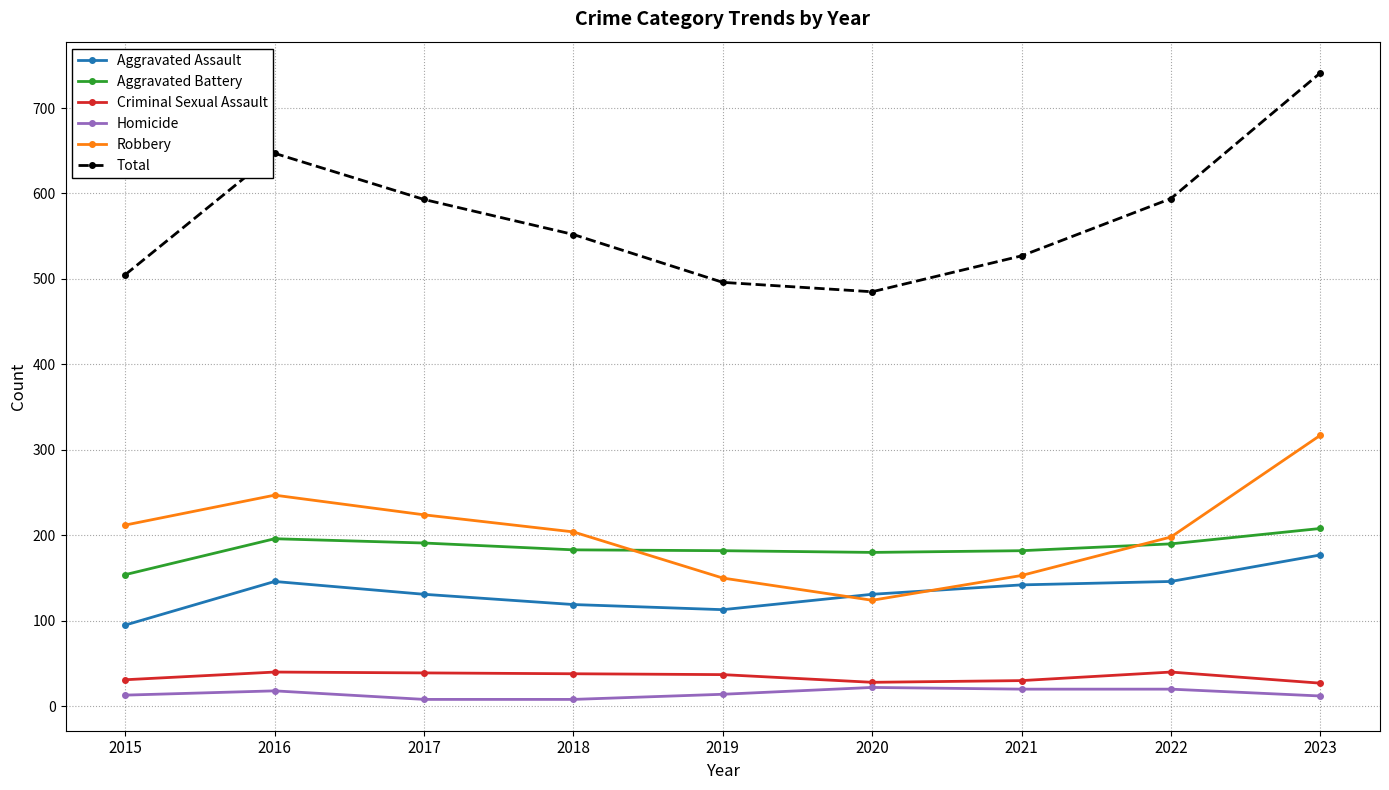

What is the minimum value for Criminal Sexual Assault?

27